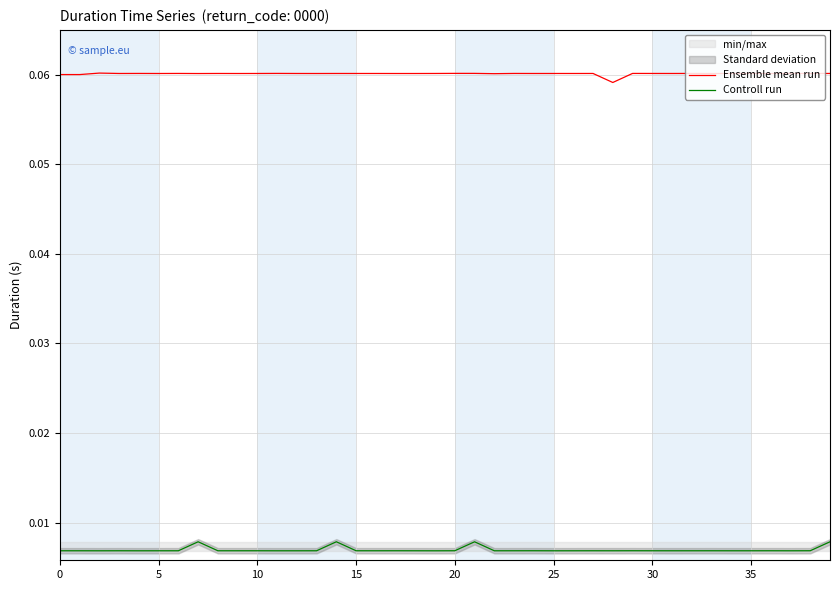

What is the average value of the Ensemble mean run series?

0.1